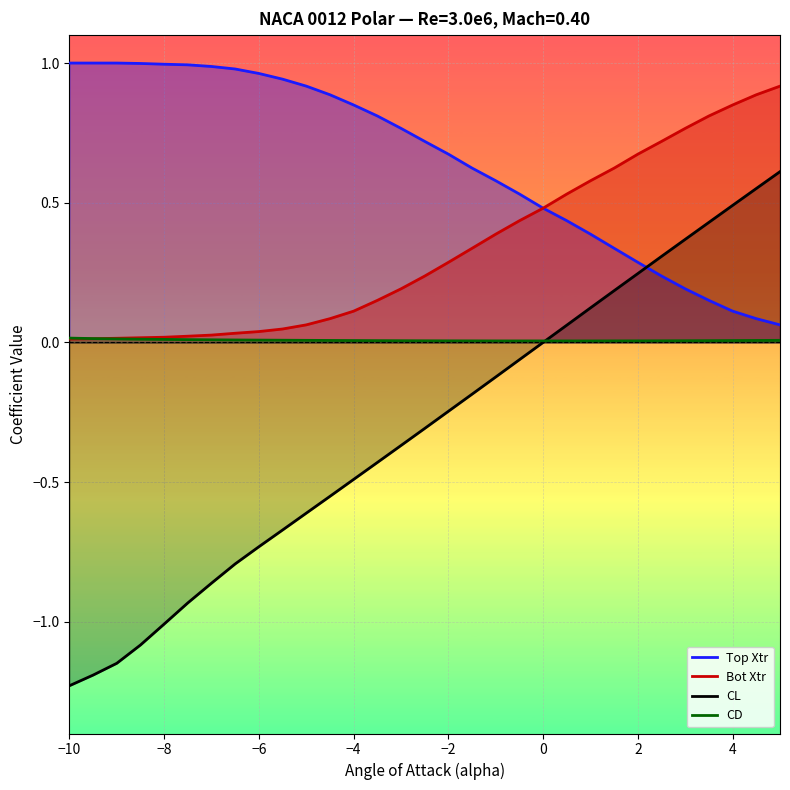

At 4, list the series in order from largest to smallest.

Bot Xtr, CL, Top Xtr, CD